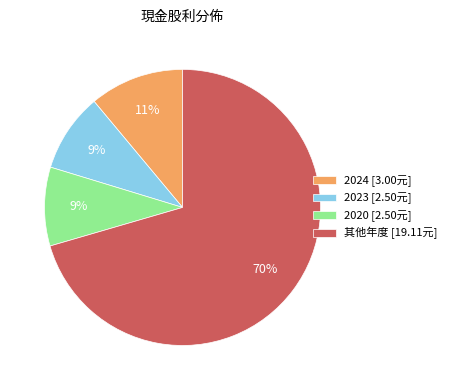

What is the largest slice in the pie chart?

其他年度 [19.11元]